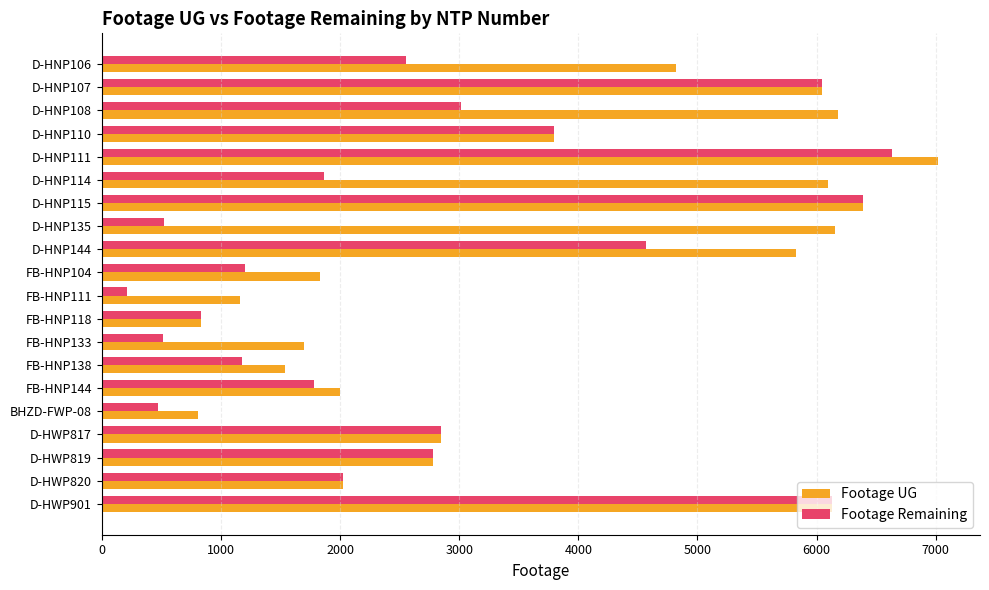

What is the maximum value for Footage Remaining?

6634